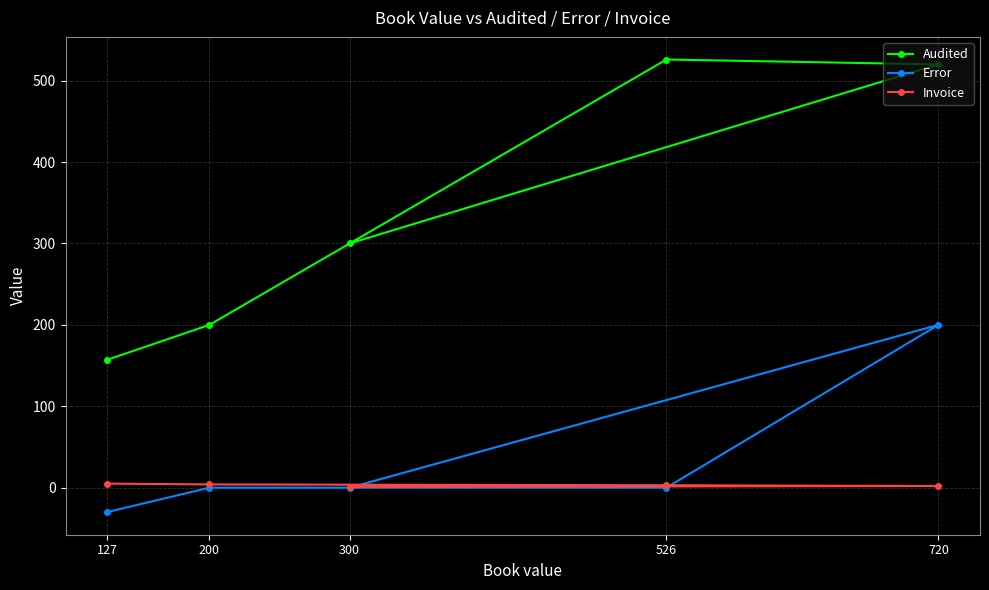

What is the maximum value for Audited?

526